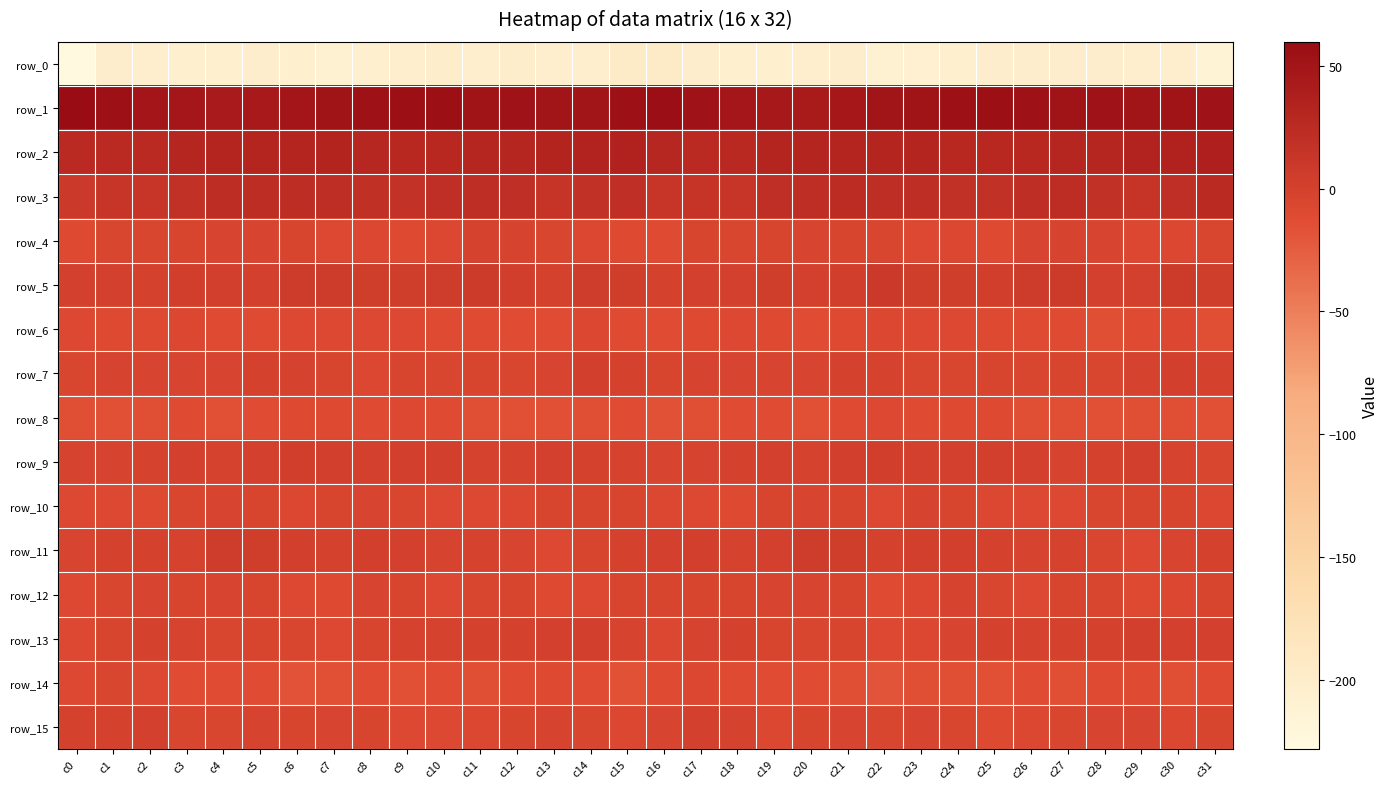

What is the maximum value shown in the chart?

59.7